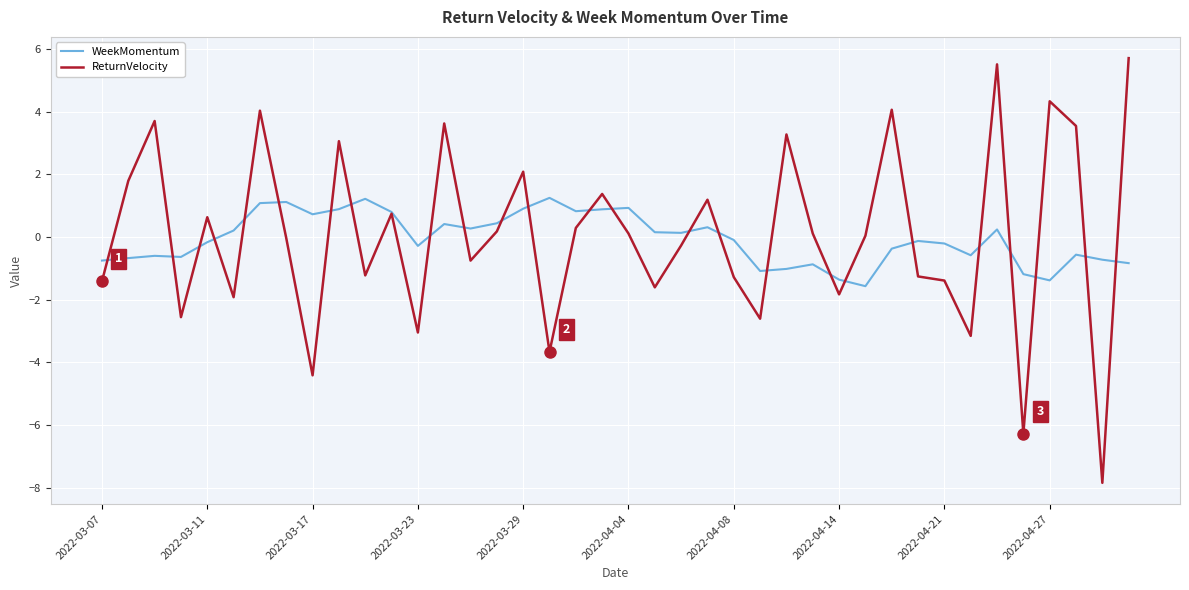

What is the lowest value of the ReturnVelocity series?

-7.8